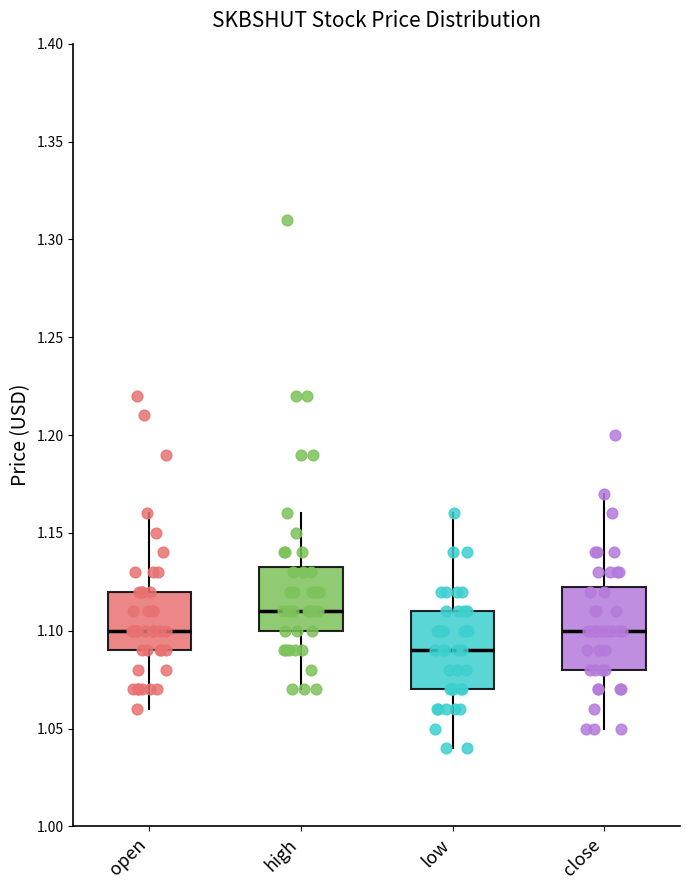

Where is the upper edge of the box for open on the y-axis? The values are not printed on the chart, so give them approximately, as read against the axis.

1.120